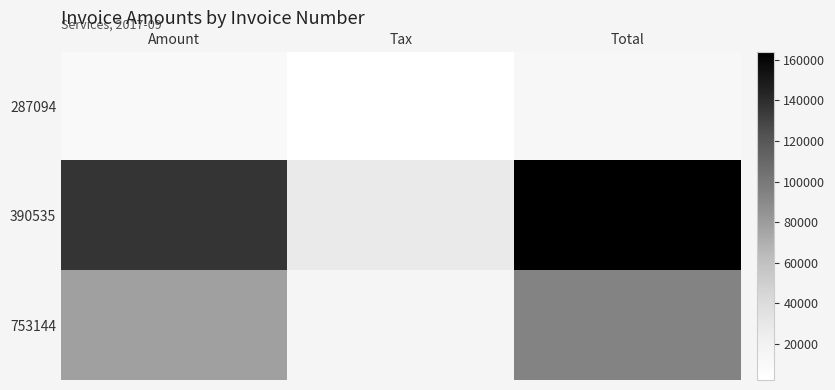

Which series changed the most between Amount and Tax?

390535